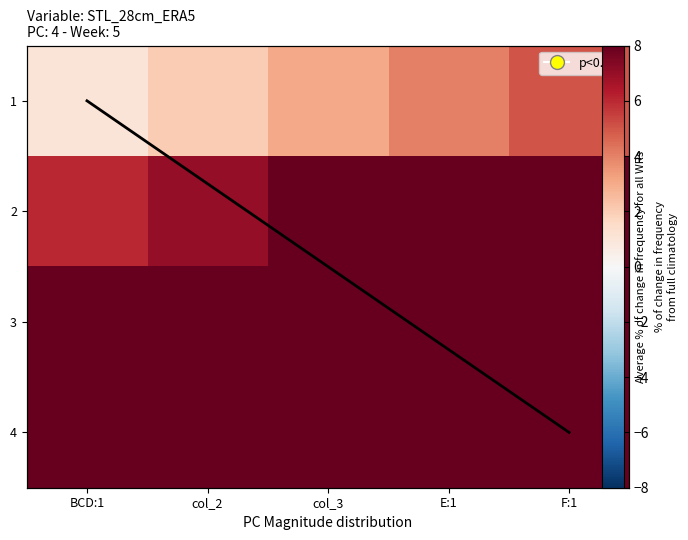

Which series has the largest range (max minus min)?

1